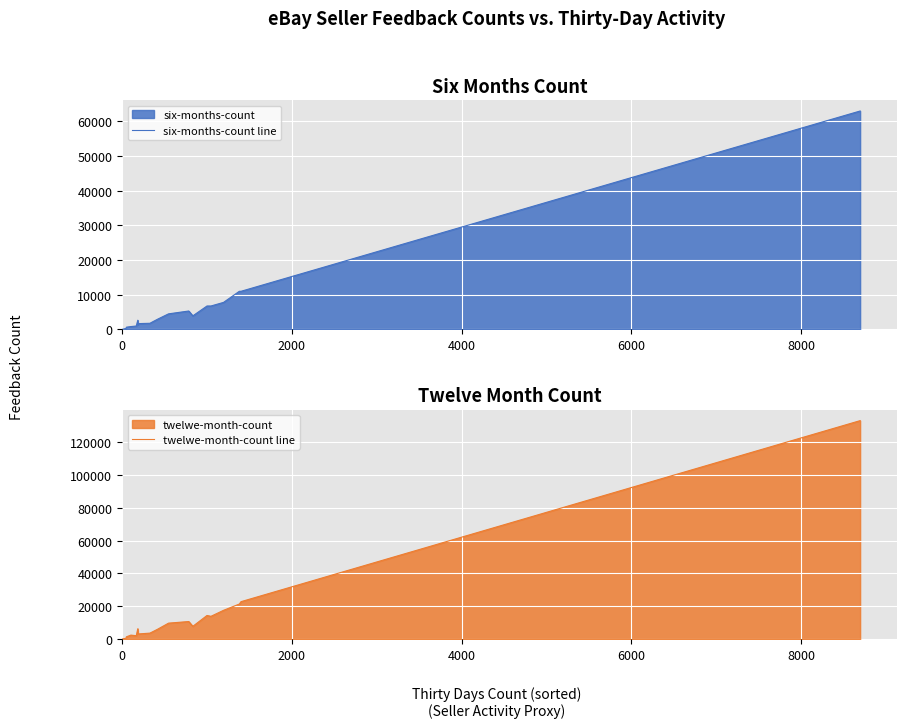

How many lines are shown in the chart?

2